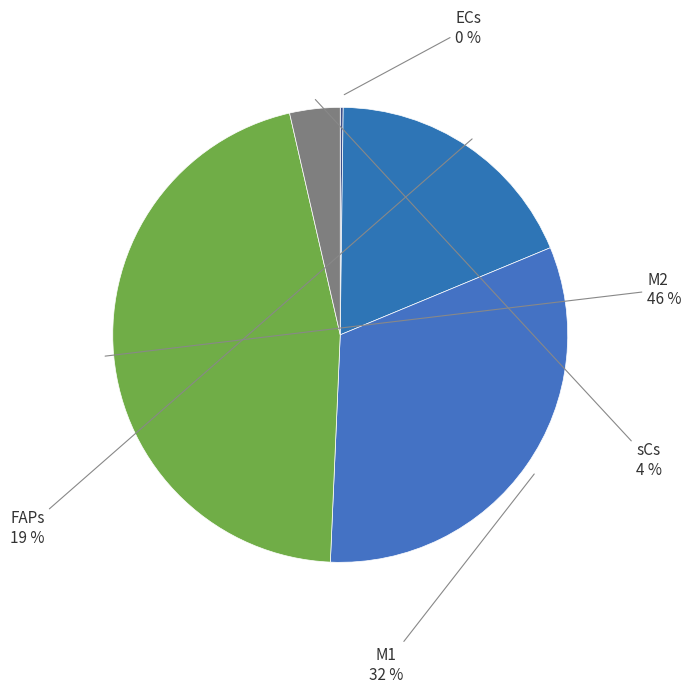

To the nearest percent, what is the difference between the largest and smallest slice percentages?

46%